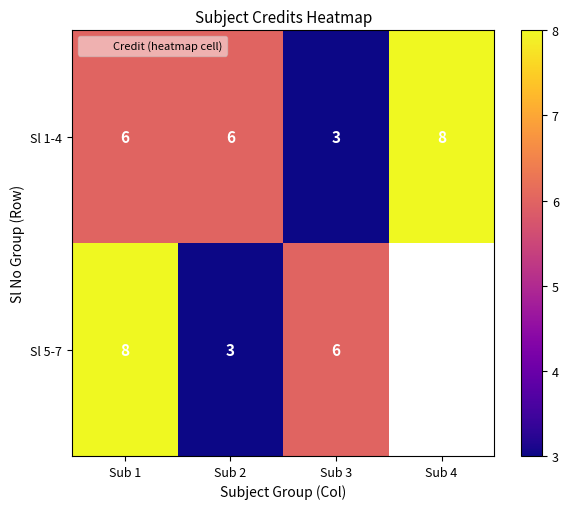

At which label does Sl 1-4 reach its minimum?

Sub 3